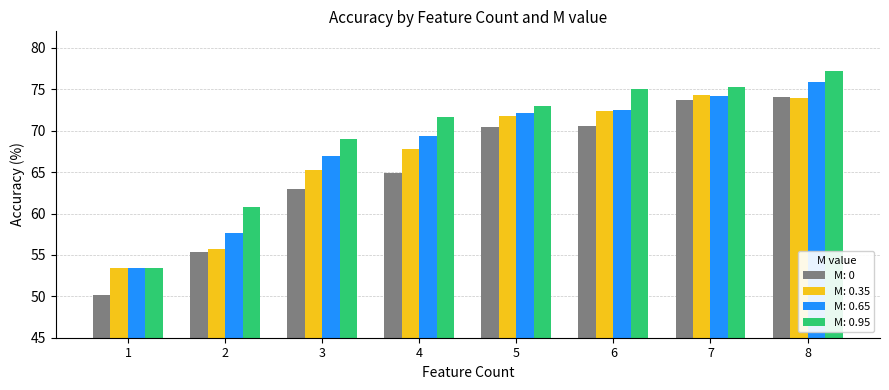

List the series in order of their overall mean, highest first.

M: 0.95, M: 0.65, M: 0.35, M: 0